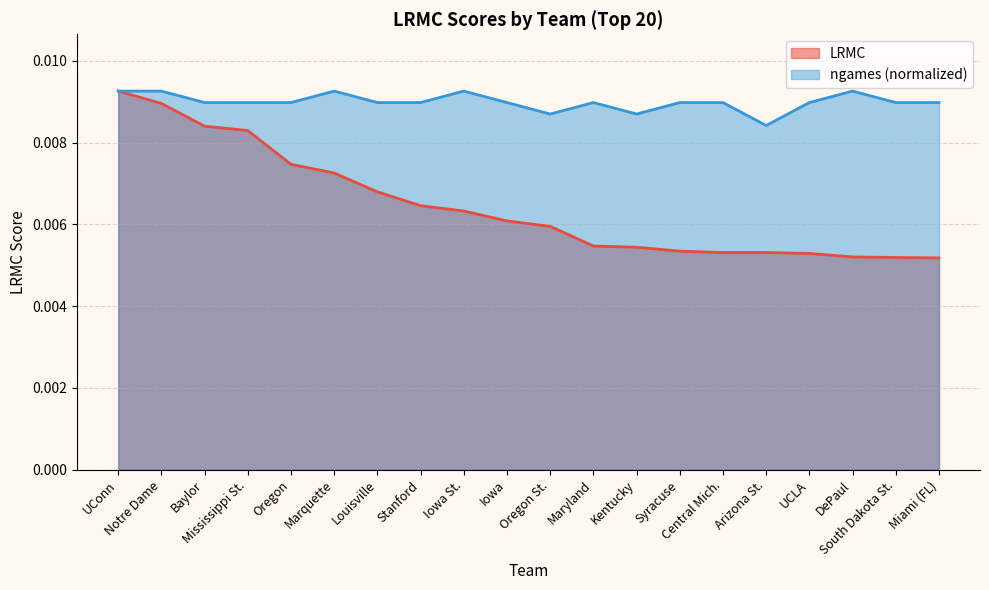

How many distinct data groups are displayed?

2